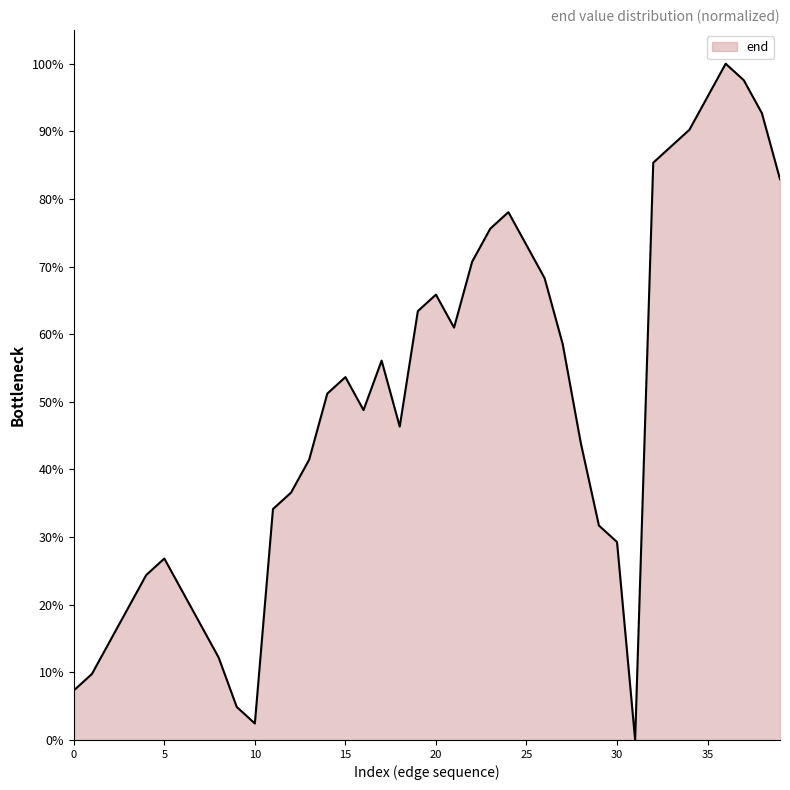

What is the greatest value displayed?

100.0